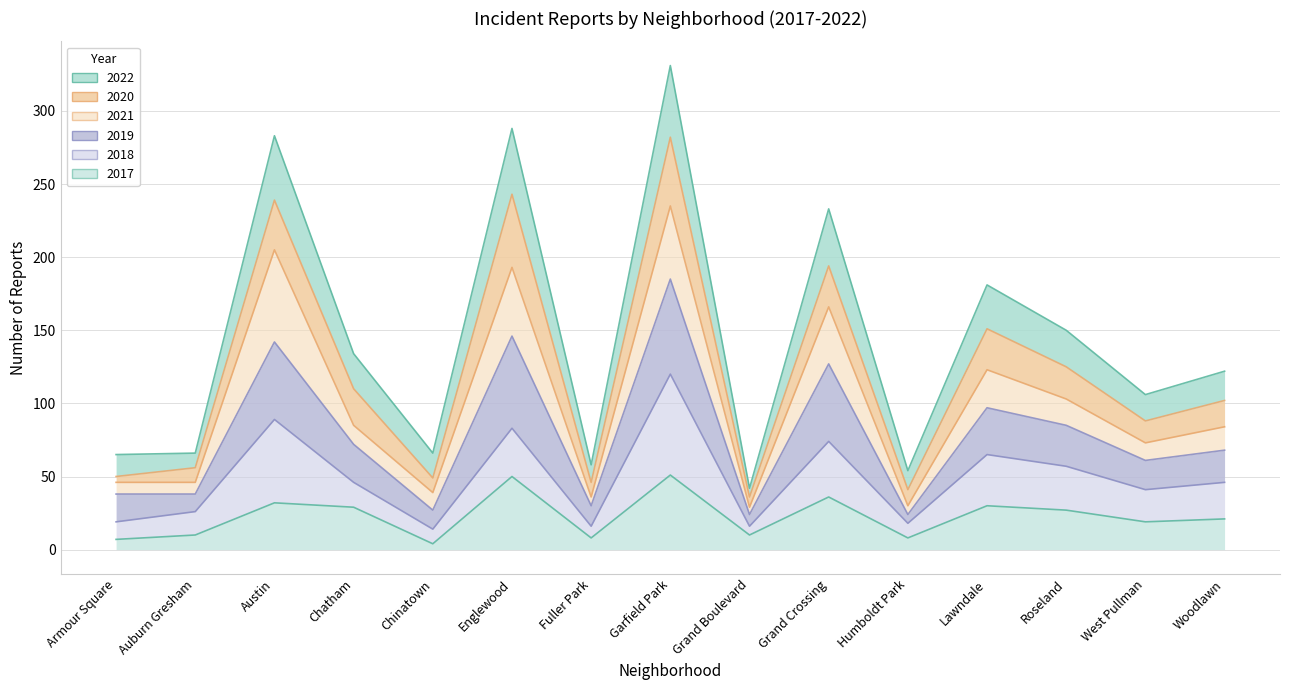

Which series has the widest spread of values?

2022